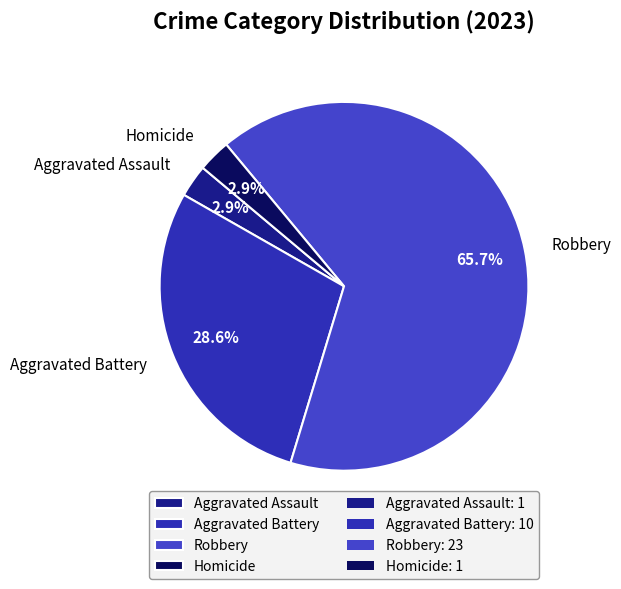

To the nearest percent, what is the difference between the largest and smallest slice percentages?

63%